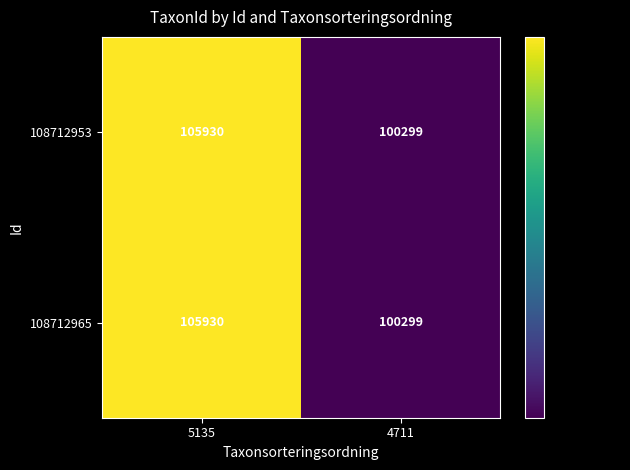

Which category has the lowest value in the 108712965 series?

4711